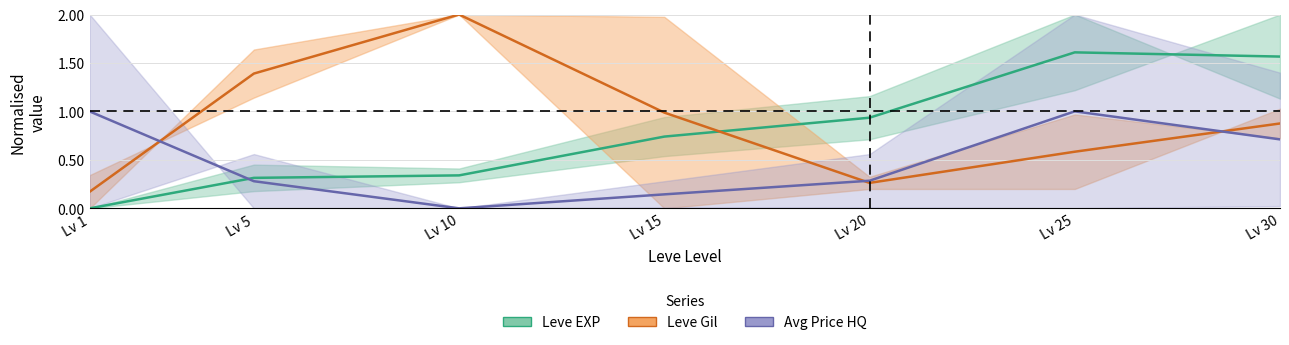

Reading left to right, what are all the values shown in this chart?

Leve EXP: 0.0	0.3	0.3	0.7	0.9	1.6	1.6
Leve Gil: 0.2	1.4	2.0	1.0	0.3	0.6	0.9
Avg Price HQ: 1.0	0.3	0.0	0.1	0.3	1.0	0.7